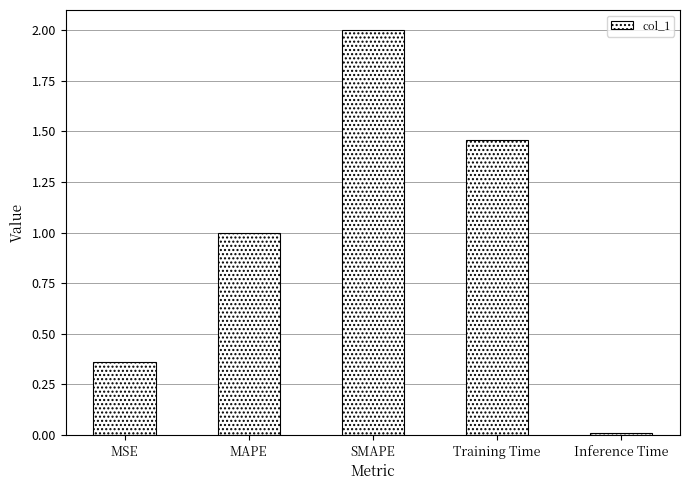

What is the difference between the second highest and minimum values?

1.4